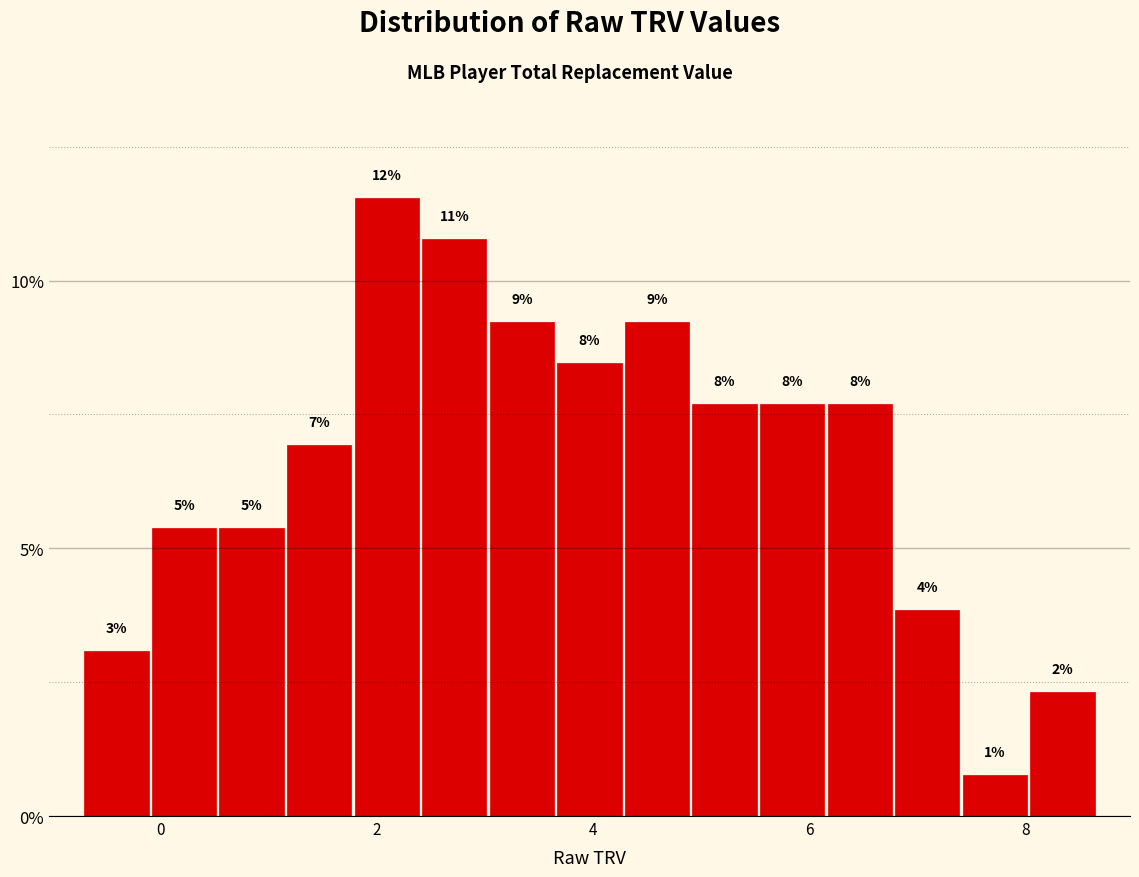

Read against the x-axis, roughly where is the centre of the tallest bar?

2.0